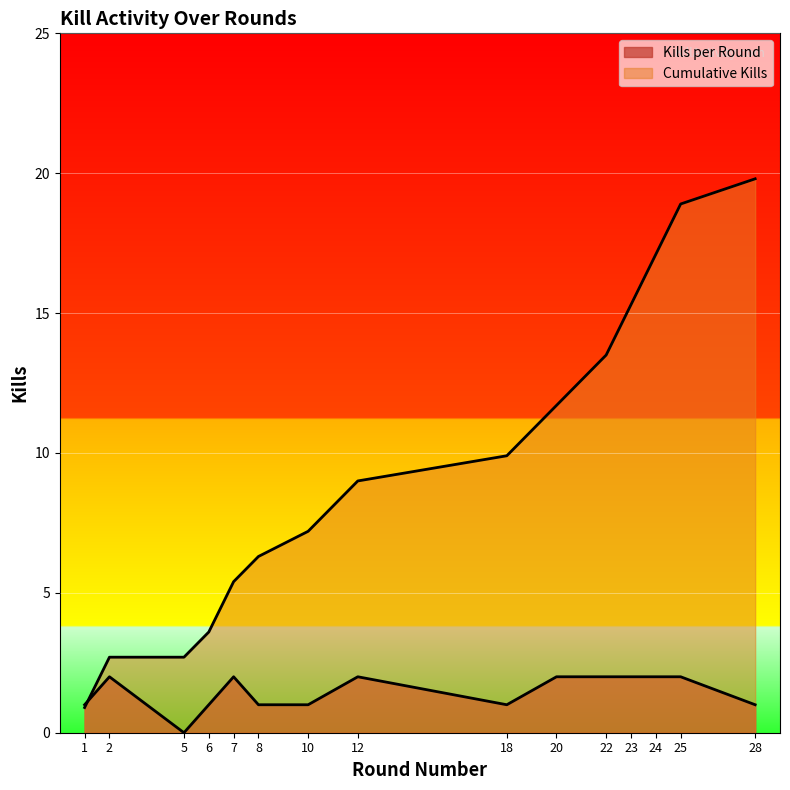

What is the difference between the Cumulative Kills values at 2 and 24?

14.4